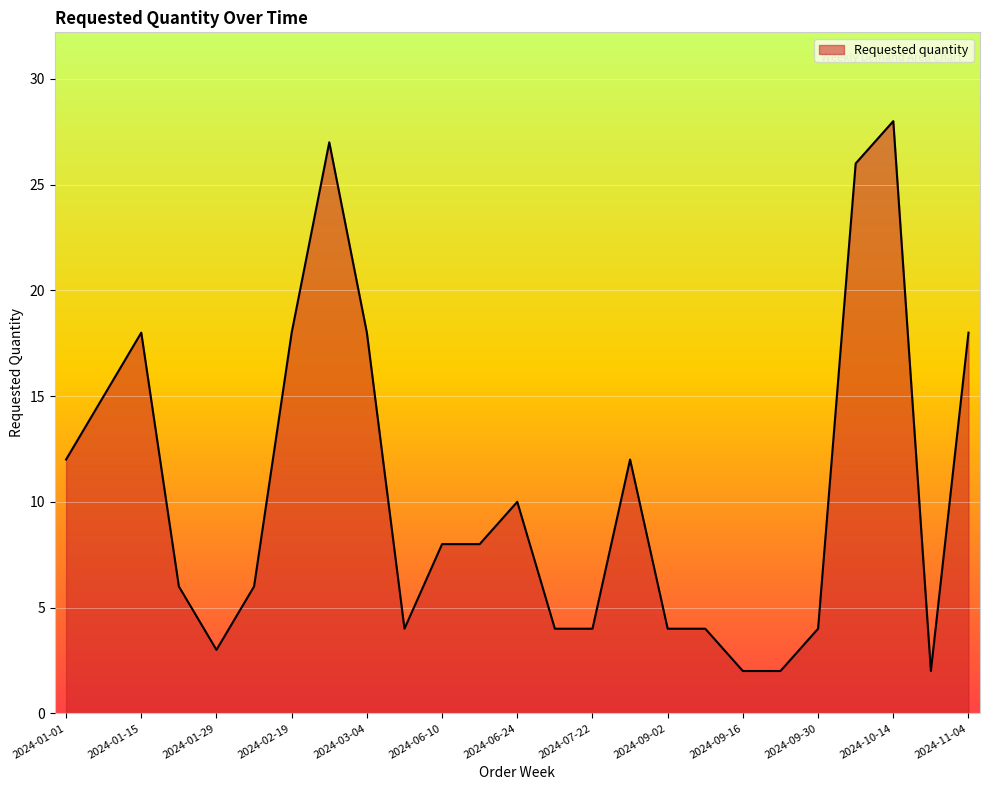

How many values are below 8?

12